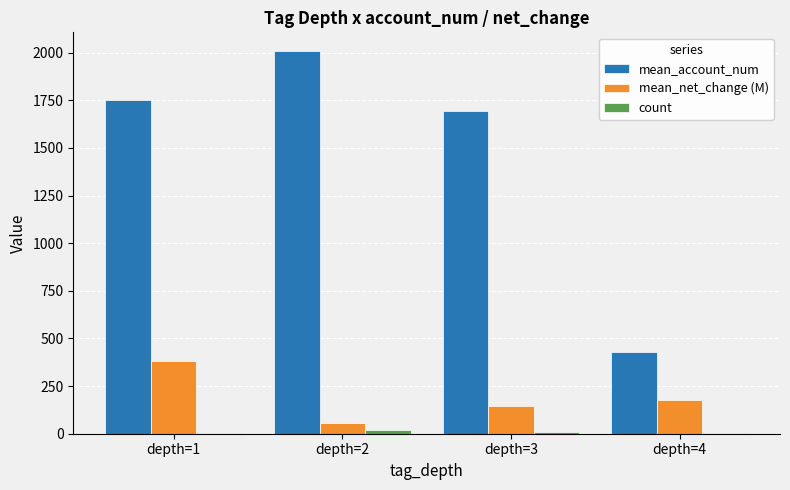

At which category does the chart reach its peak across all series?

depth=2